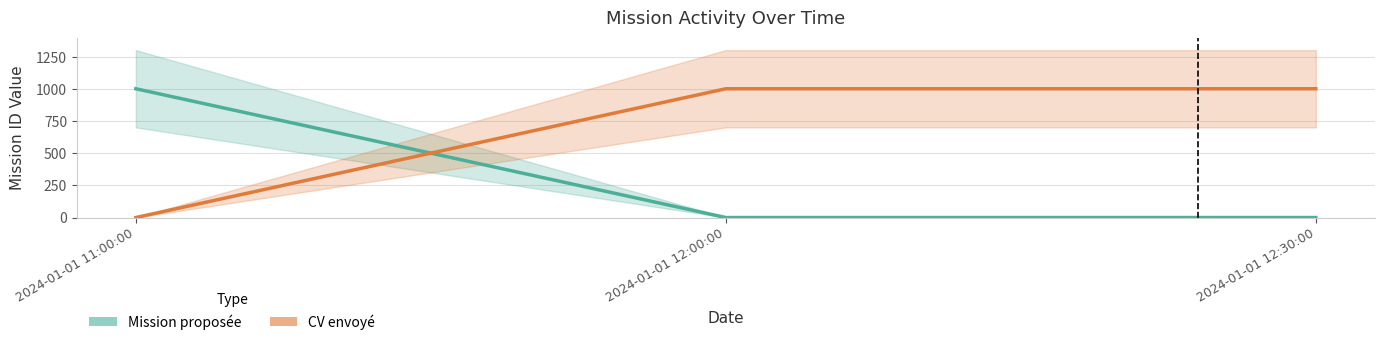

Reading left to right, transcribe all the data shown in this chart.

Mission proposée: 1003	0	0
CV envoyé: 0	1003	1003